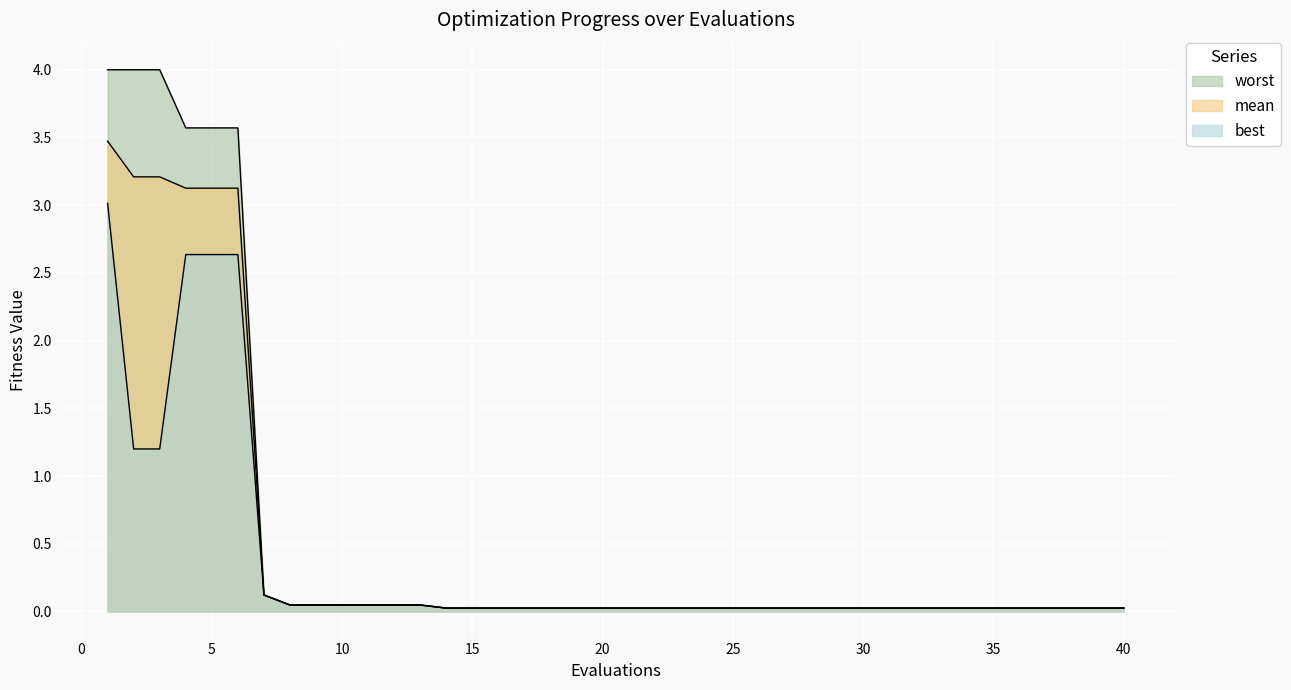

True or false: worst and mean intersect in this chart.

False